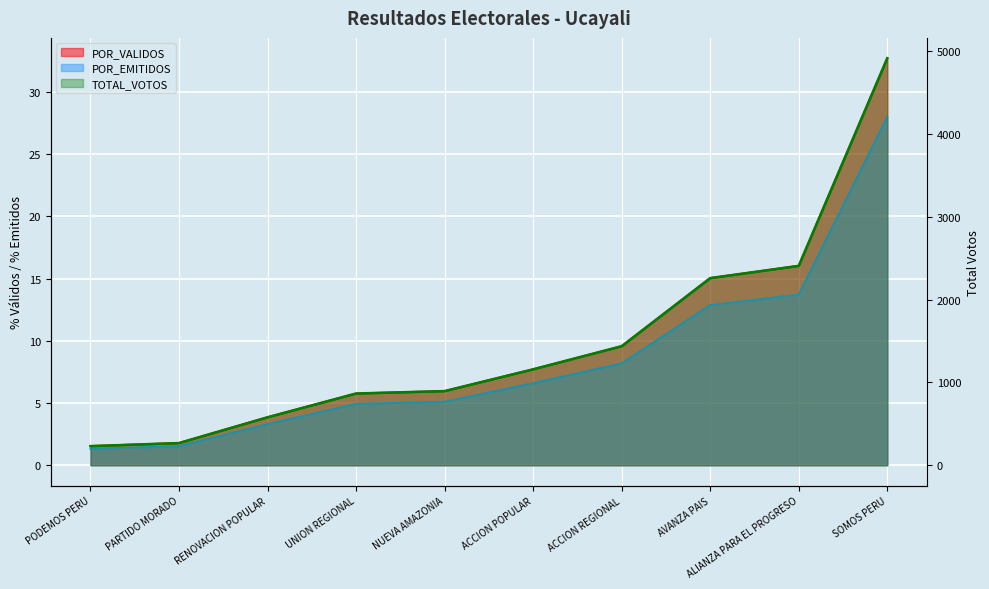

Between SOMOS PERU and NUEVA AMAZONIA, which is larger?

SOMOS PERU